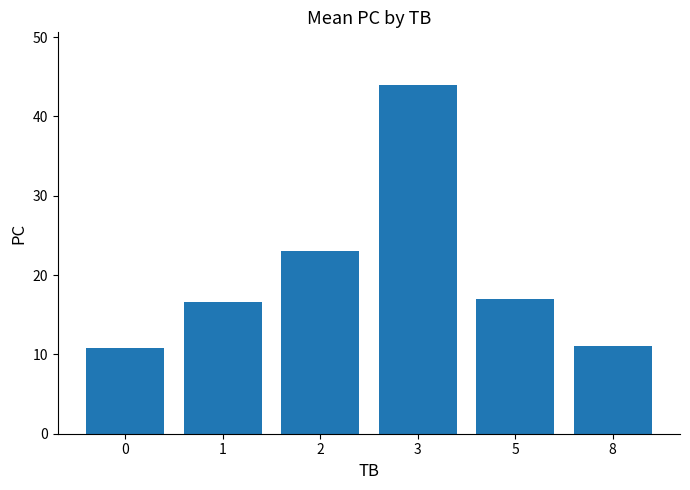

True or false: the data shows 16.6 at 1.

True